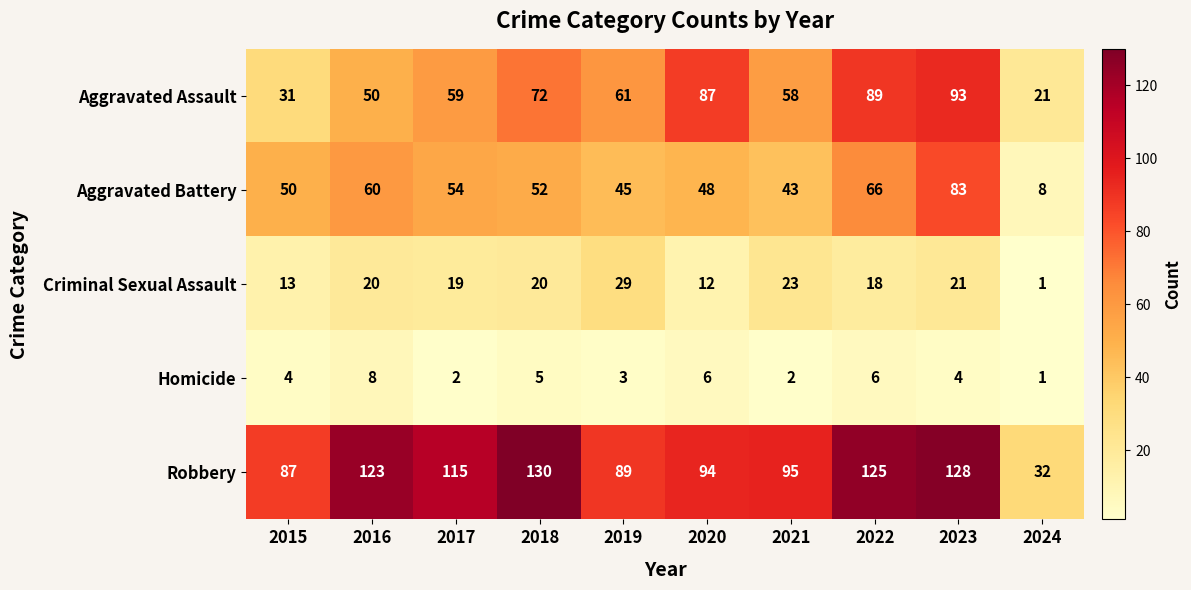

How many distinct data groups are displayed?

5